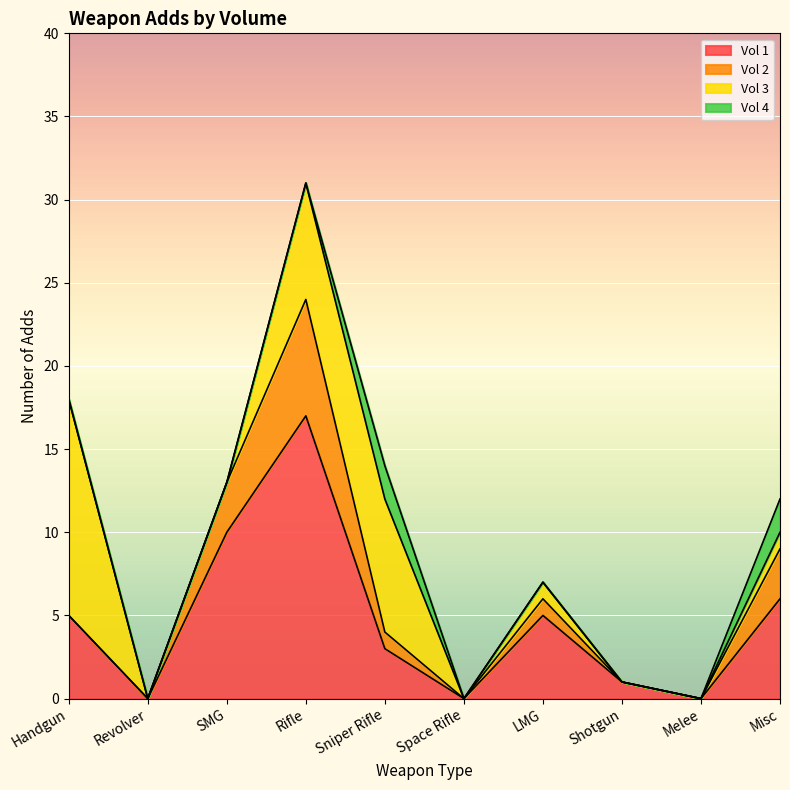

Is the value of Vol 2 at Space Rifle greater than the value of Vol 3 at Space Rifle?

No